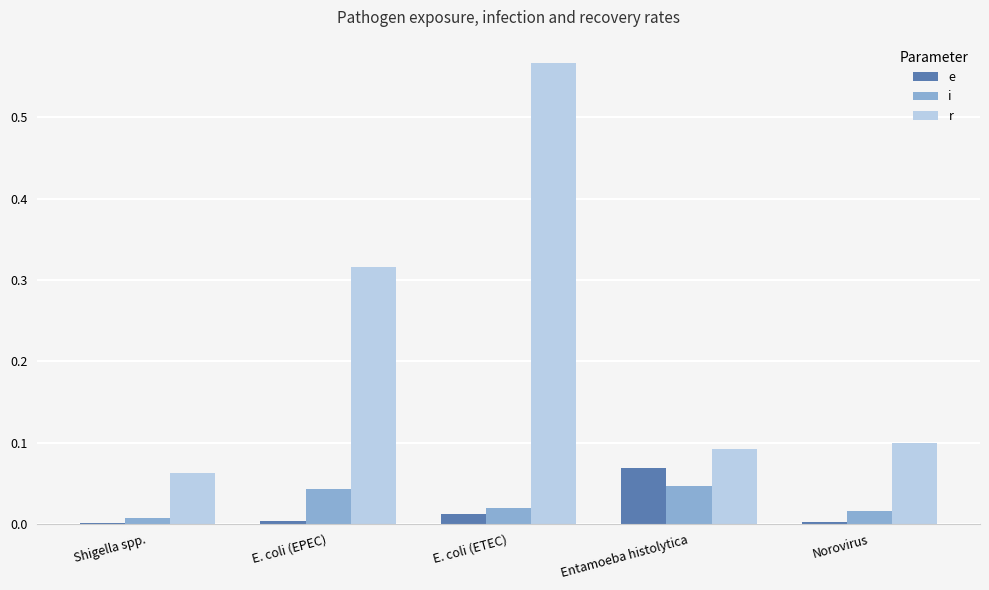

Between E. coli (EPEC) and E. coli (ETEC), which series saw the biggest shift?

r